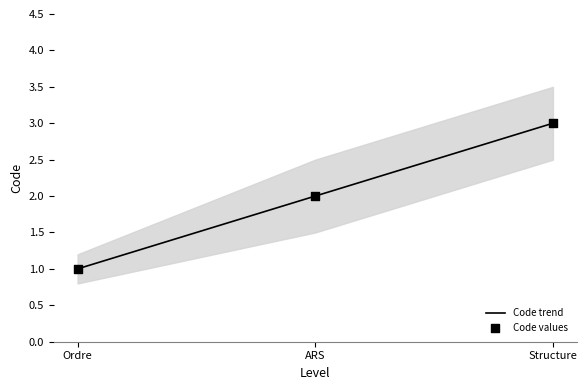

Which series has the largest Y range (max minus min)?

Code trend